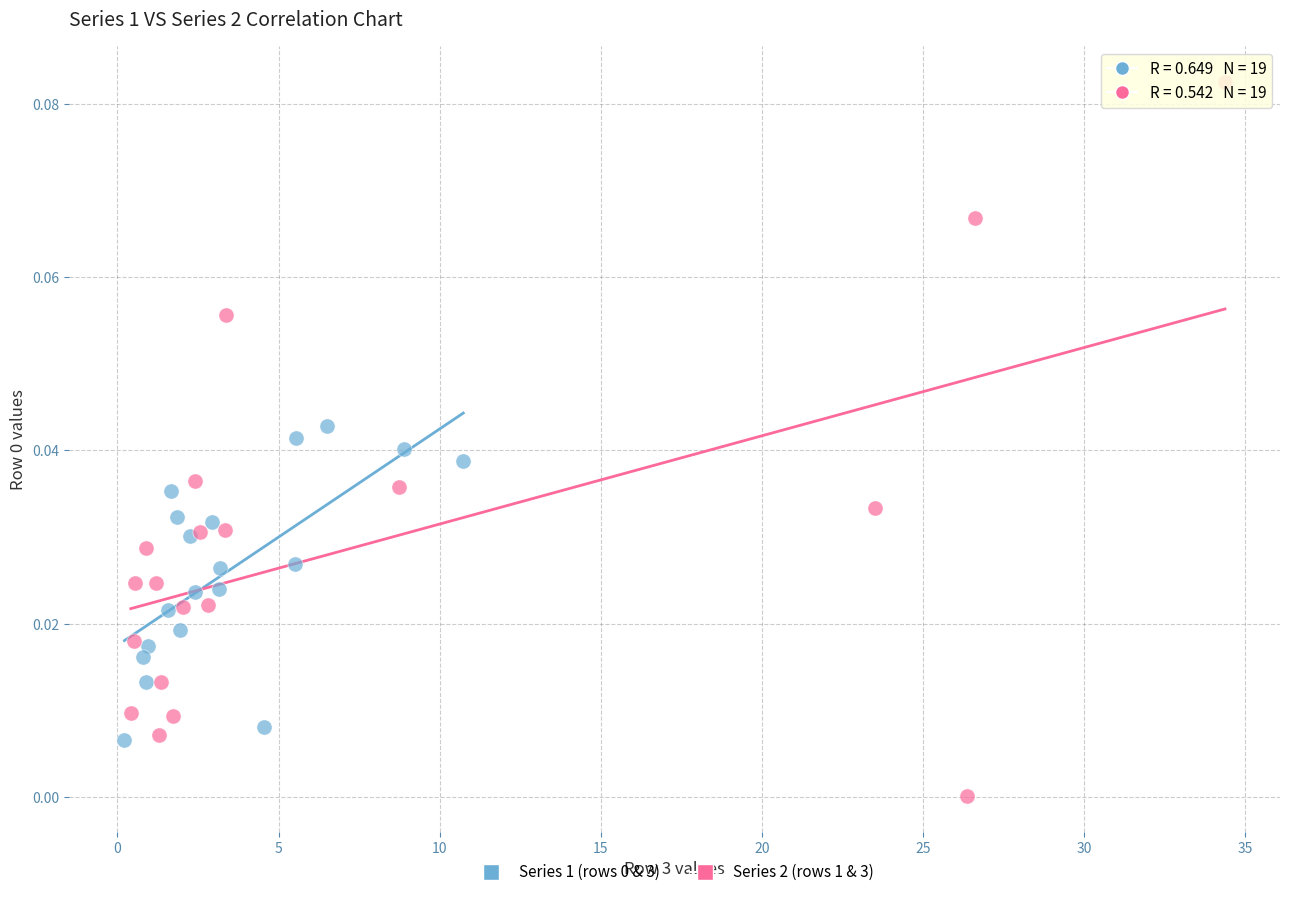

Which series contains the highest Y value?

Series 2 (rows 1 & 3)